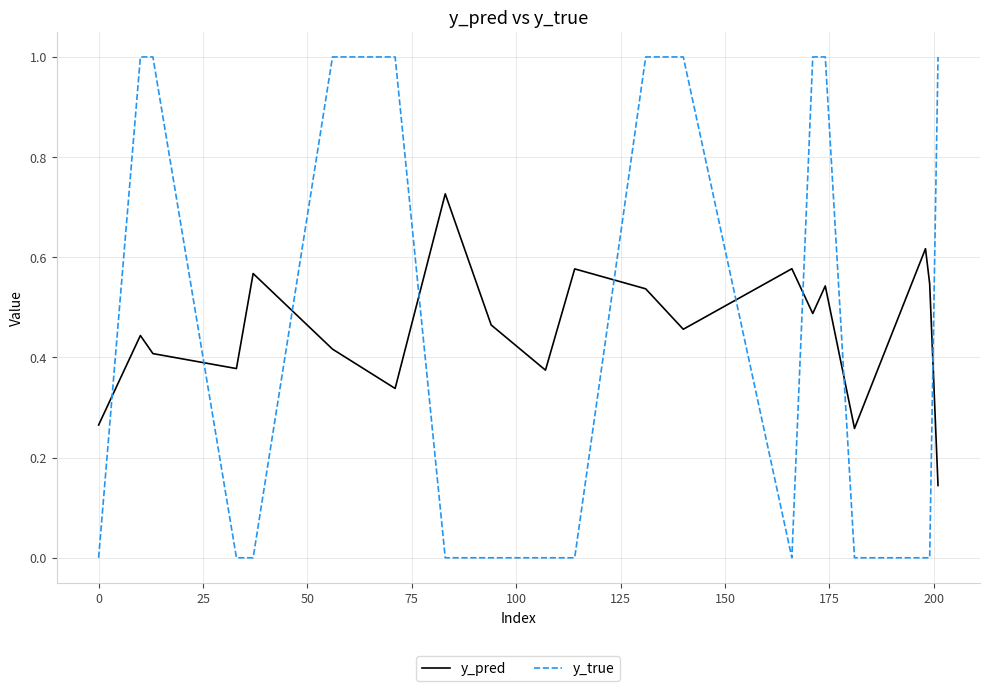

Which series has the largest range (max minus min)?

y_true